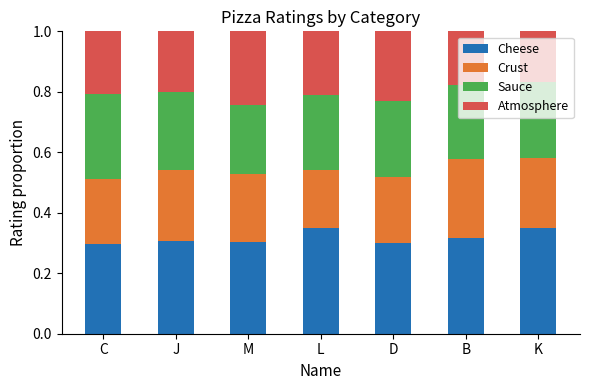

The Cheese series shows 0.5 at M. True or false?

False